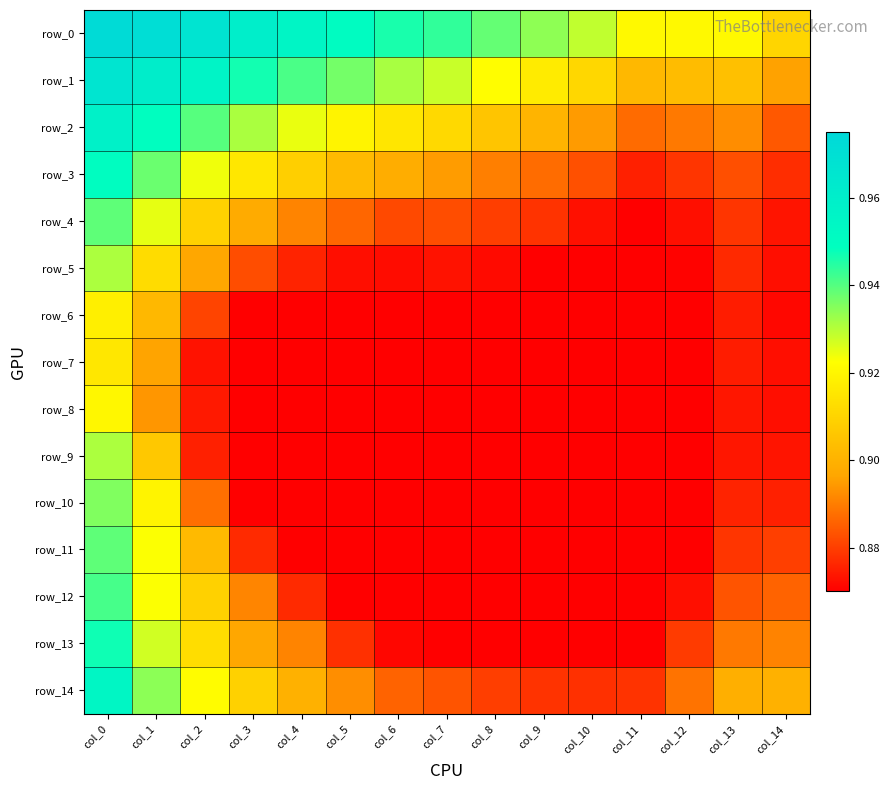

Reading left to right, transcribe all the data shown in this chart.

row_0: 1.0	1.0	1.0	1.0	1.0	1.0	0.9	0.9	0.9	0.9	0.9	0.9	0.9	0.9	0.9
row_1: 1.0	1.0	1.0	0.9	0.9	0.9	0.9	0.9	0.9	0.9	0.9	0.9	0.9	0.9	0.9
row_2: 1.0	0.9	0.9	0.9	0.9	0.9	0.9	0.9	0.9	0.9	0.9	0.9	0.9	0.9	0.9
row_3: 0.9	0.9	0.9	0.9	0.9	0.9	0.9	0.9	0.9	0.9	0.9	0.9	0.9	0.9	0.9
row_4: 0.9	0.9	0.9	0.9	0.9	0.9	0.9	0.9	0.9	0.9	0.9	0.9	0.9	0.9	0.9
row_5: 0.9	0.9	0.9	0.9	0.9	0.9	0.9	0.9	0.9	0.9	0.9	0.9	0.9	0.9	0.9
row_6: 0.9	0.9	0.9	0.9	0.9	0.9	0.9	0.9	0.9	0.9	0.9	0.9	0.9	0.9	0.9
row_7: 0.9	0.9	0.9	0.9	0.9	0.9	0.9	0.9	0.9	0.9	0.9	0.9	0.9	0.9	0.9
row_8: 0.9	0.9	0.9	0.9	0.9	0.9	0.9	0.9	0.9	0.9	0.9	0.9	0.9	0.9	0.9
row_9: 0.9	0.9	0.9	0.9	0.9	0.9	0.9	0.9	0.9	0.9	0.9	0.9	0.9	0.9	0.9
row_10: 0.9	0.9	0.9	0.9	0.9	0.9	0.9	0.9	0.9	0.9	0.9	0.9	0.9	0.9	0.9
row_11: 0.9	0.9	0.9	0.9	0.9	0.9	0.9	0.9	0.9	0.9	0.9	0.9	0.9	0.9	0.9
row_12: 0.9	0.9	0.9	0.9	0.9	0.9	0.9	0.9	0.9	0.9	0.9	0.9	0.9	0.9	0.9
row_13: 0.9	0.9	0.9	0.9	0.9	0.9	0.9	0.9	0.9	0.9	0.9	0.9	0.9	0.9	0.9
row_14: 1.0	0.9	0.9	0.9	0.9	0.9	0.9	0.9	0.9	0.9	0.9	0.9	0.9	0.9	0.9